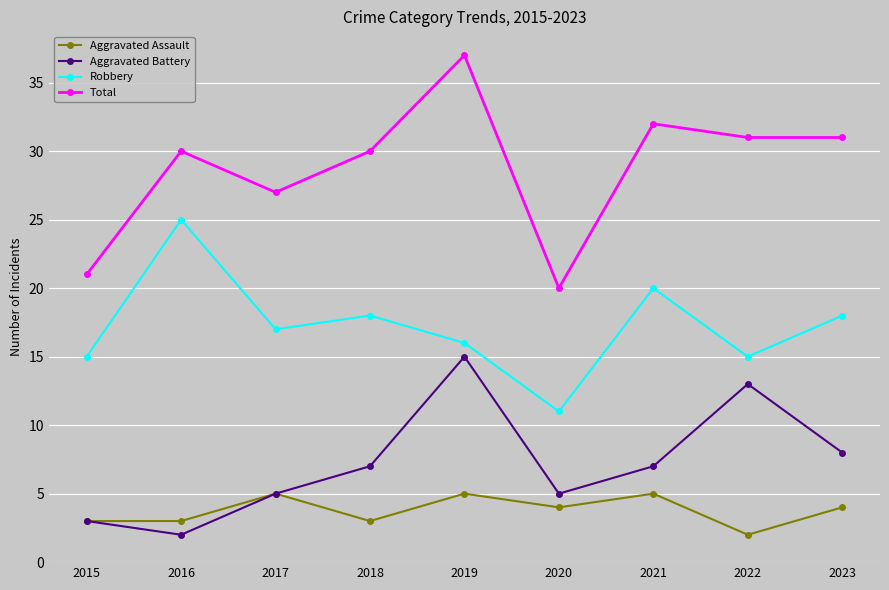

What is the difference between the second highest and minimum values in the Aggravated Battery series?

11